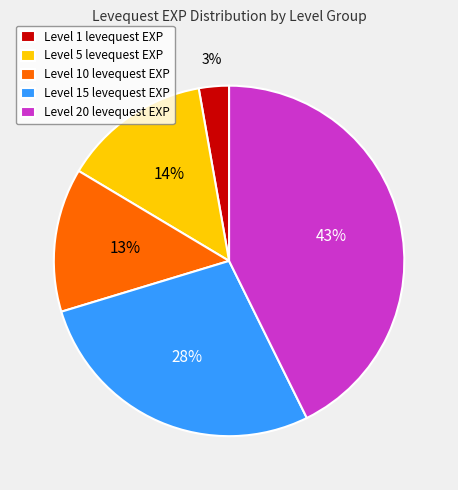

True or false: Level 1 levequest EXP accounts for 3% of the total.

True